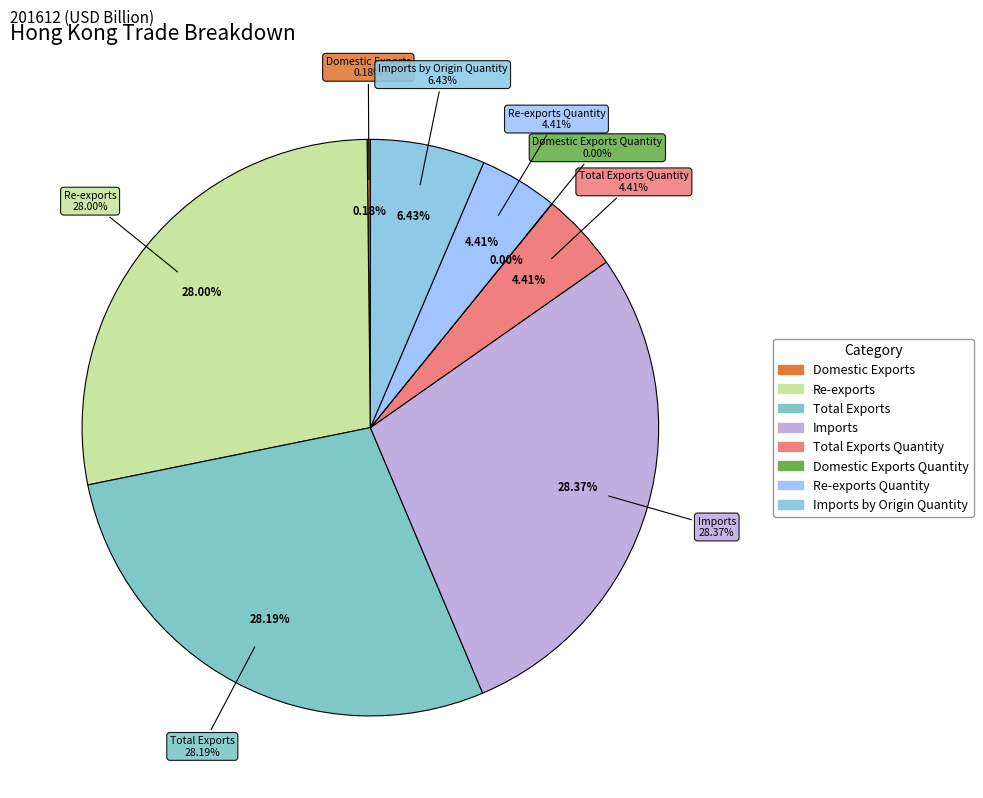

Which has a higher value, Total Exports Quantity or Re-exports Quantity?

Total Exports Quantity